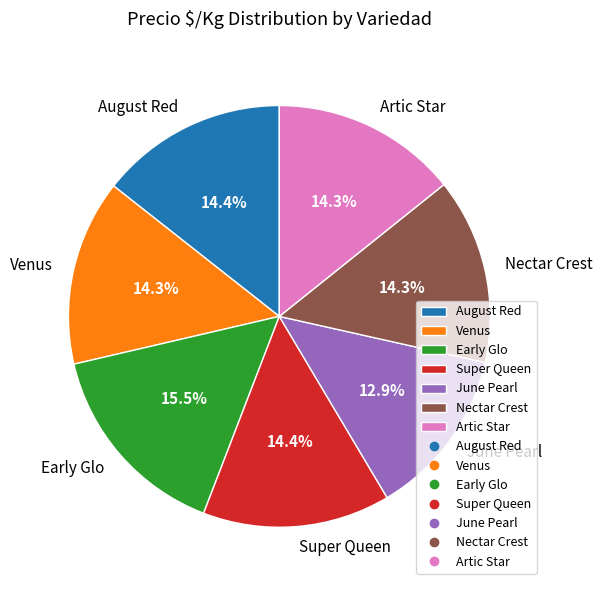

The Artic Star slice represents 14% of the pie. True or false?

True